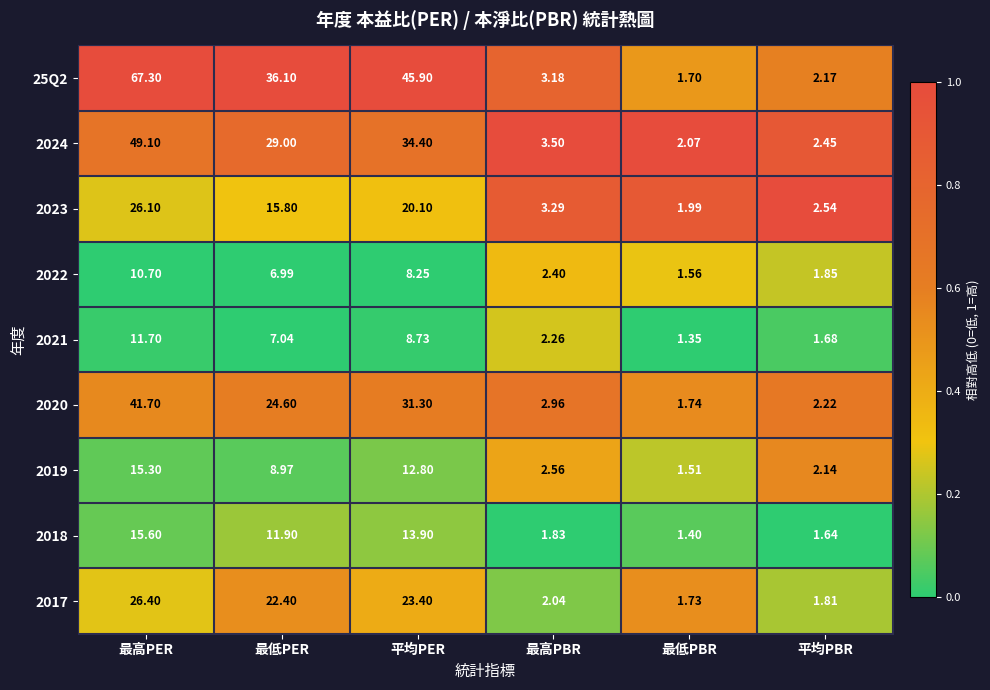

At which label does 2021 reach its minimum?

最低PBR